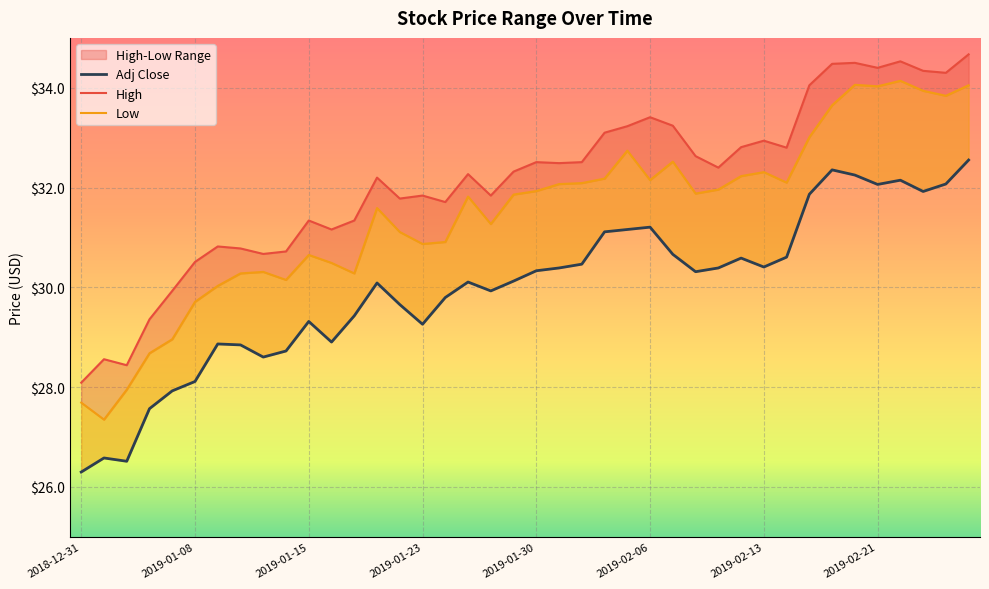

The High series shows 29.9 at 2019-01-07. True or false?

True